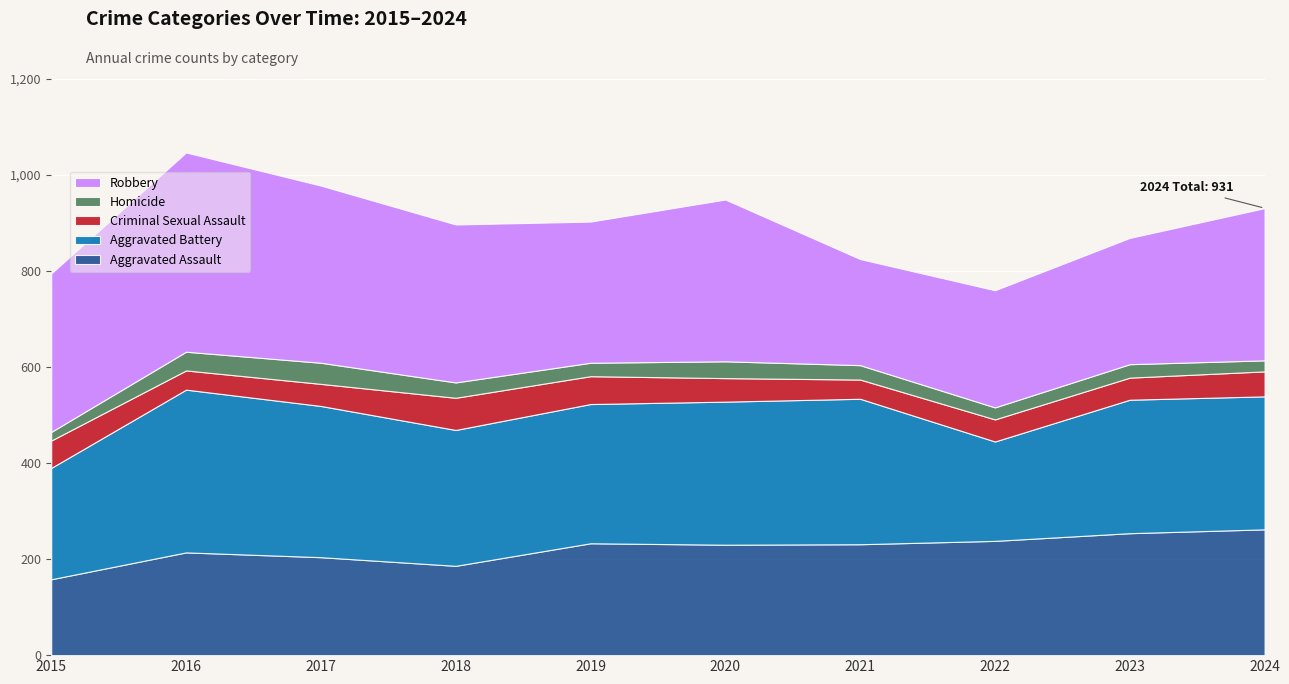

Reading left to right, list all the values displayed in this chart.

Aggravated Assault: 2015=158	2016=214	2017=204	2018=186	2019=233	2020=230	2021=231	2022=238	2023=254	2024=262
Aggravated Battery: 2015=232	2016=339	2017=315	2018=283	2019=290	2020=298	2021=303	2022=207	2023=278	2024=277
Criminal Sexual Assault: 2015=57	2016=40	2017=46	2018=67	2019=58	2020=49	2021=40	2022=46	2023=46	2024=52
Homicide: 2015=18	2016=39	2017=44	2018=32	2019=28	2020=35	2021=30	2022=25	2023=28	2024=23
Robbery: 2015=330	2016=415	2017=369	2018=329	2019=294	2020=337	2021=221	2022=244	2023=263	2024=317